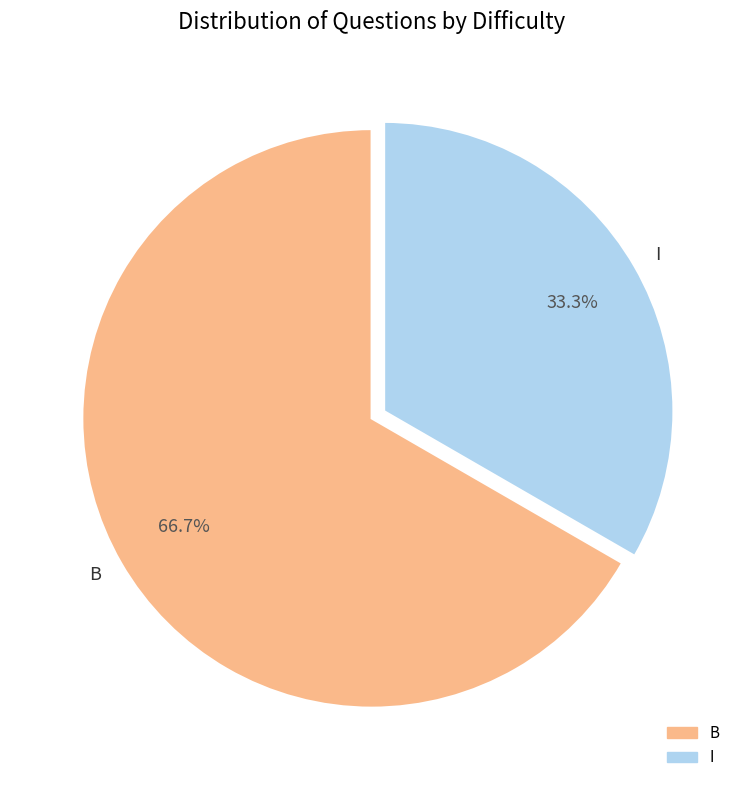

To the nearest percent, what portion does B represent?

67%